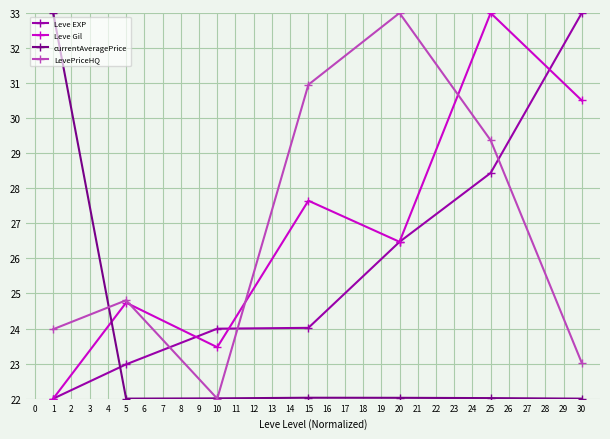

Where is the first local minimum for Leve Gil?

10